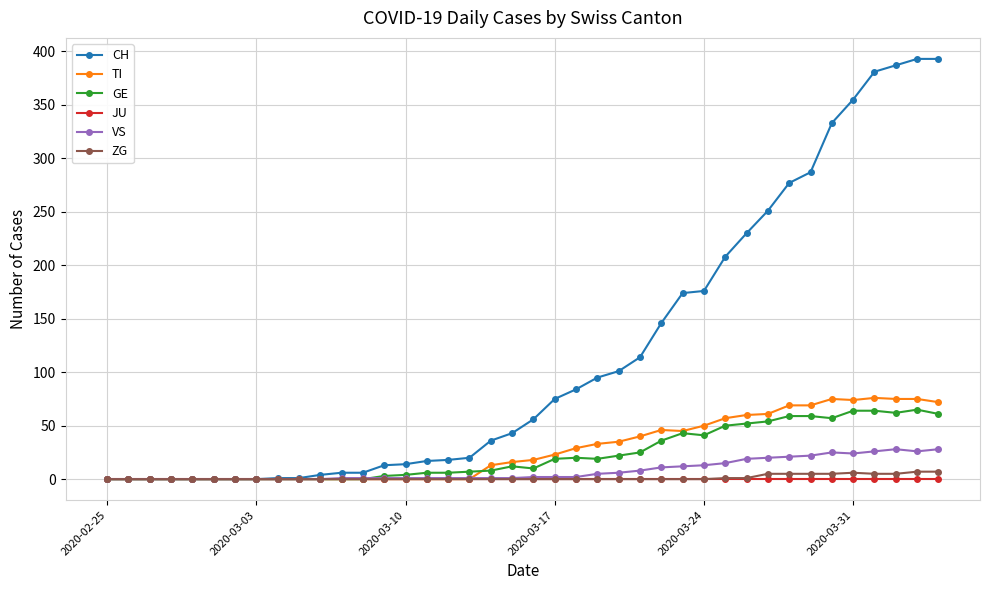

What is the maximum value shown in the chart?

393